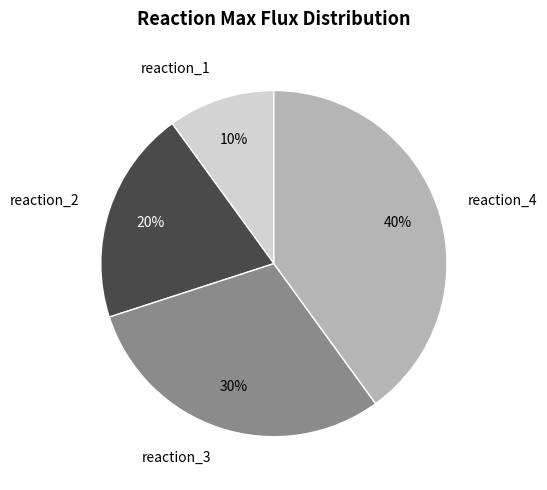

Is it true that reaction_3 is 19% of the pie?

False